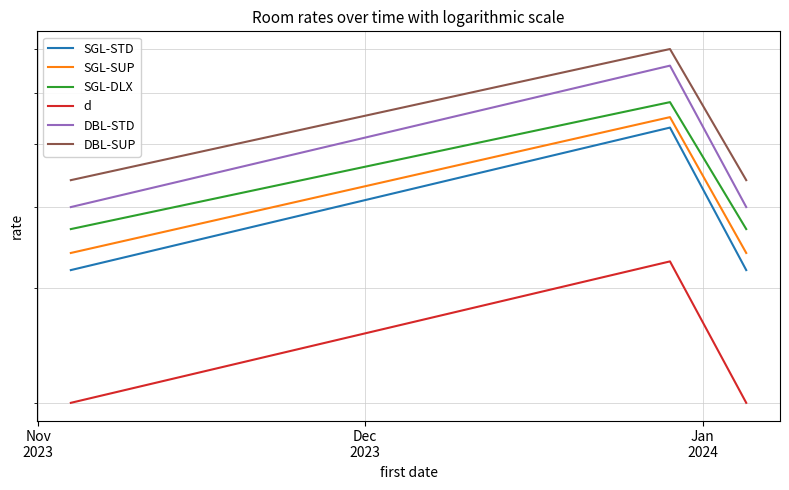

What is the difference between the highest and lowest values at Nov
2023?

24